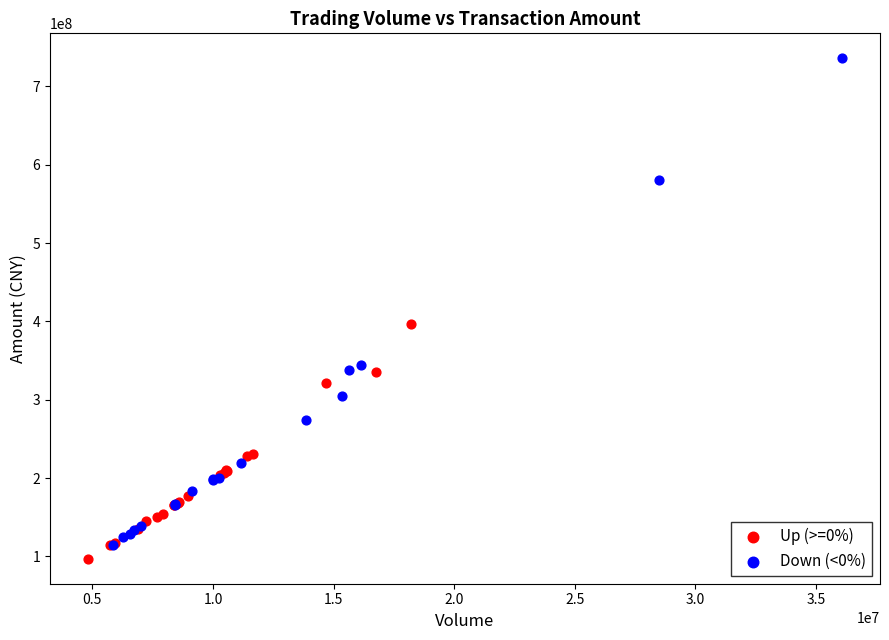

Which series reaches the minimum Y coordinate?

Up (>=0%)